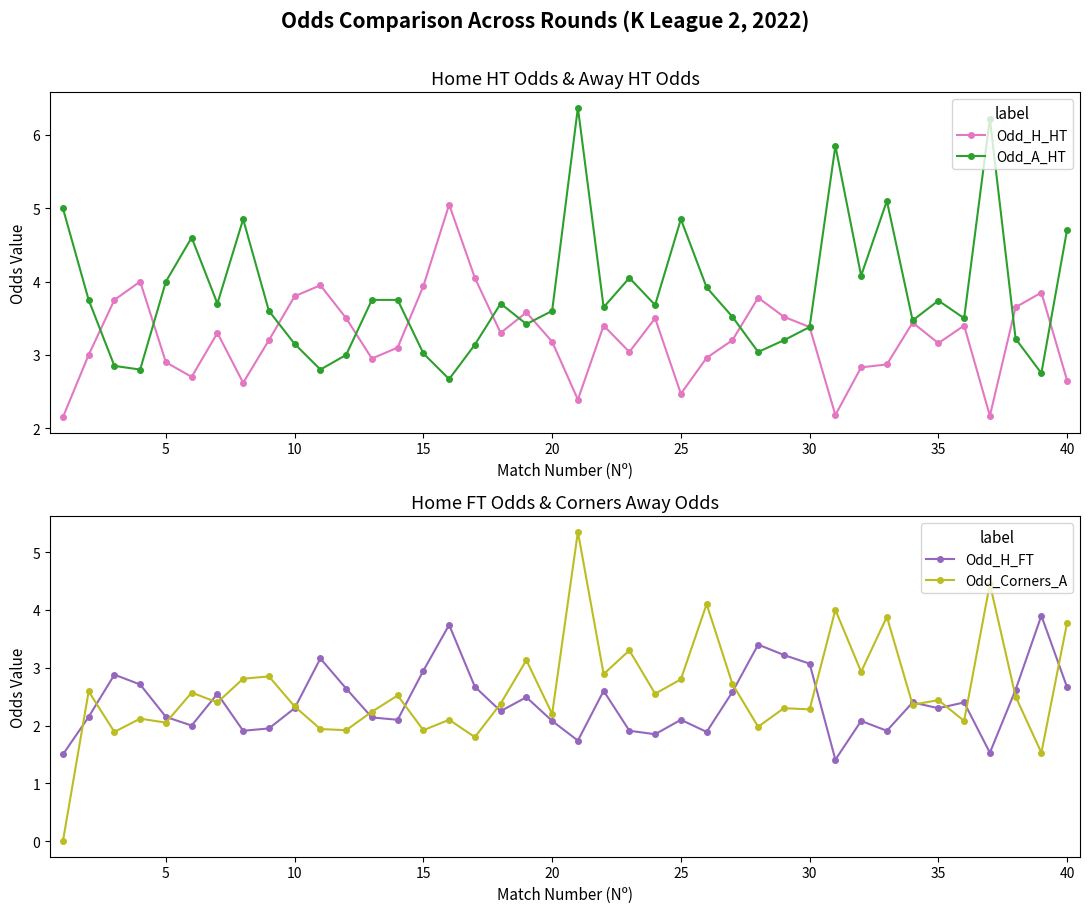

True or false: Odd_H_FT has more than 2 points higher than both neighbors.

True